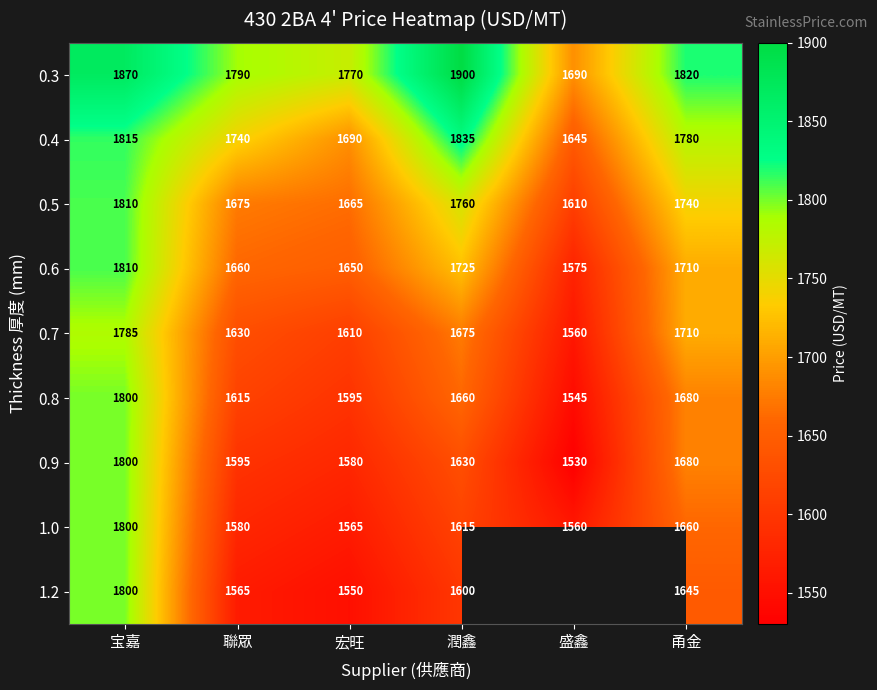

At which category is the sum across all series the highest?

宝嘉